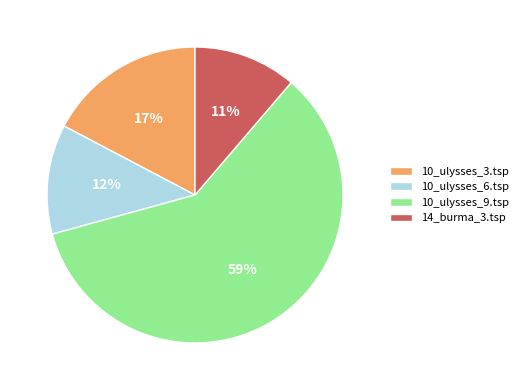

What is the largest slice in the pie chart?

10_ulysses_9.tsp